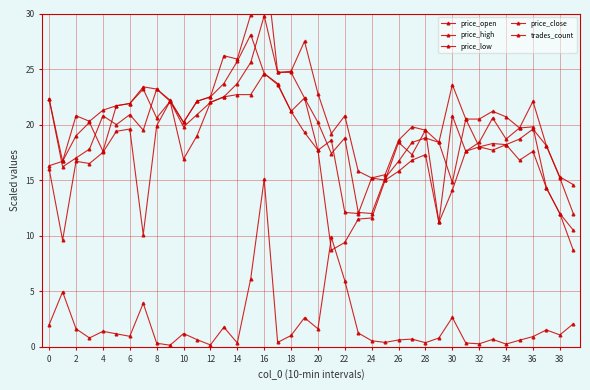

How many interior local peaks does the trades_count series have?

12